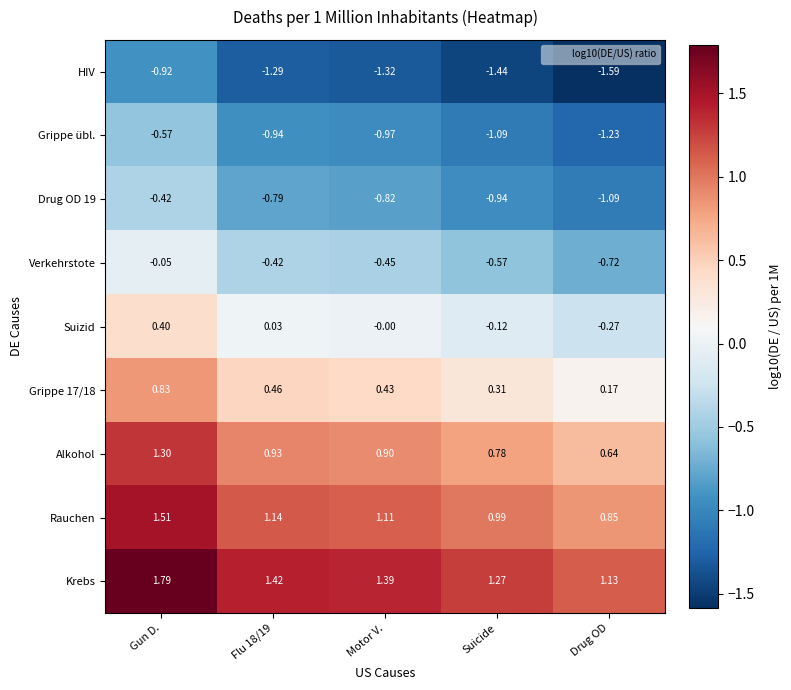

At which category is the sum across all series the highest?

Gun D.